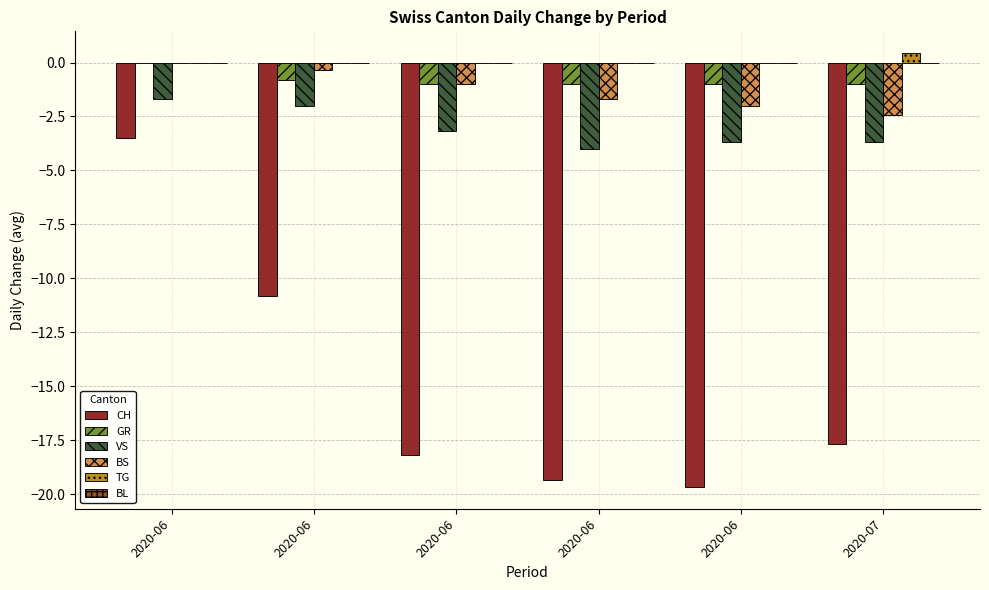

What is the sum of all GR values?

-4.8